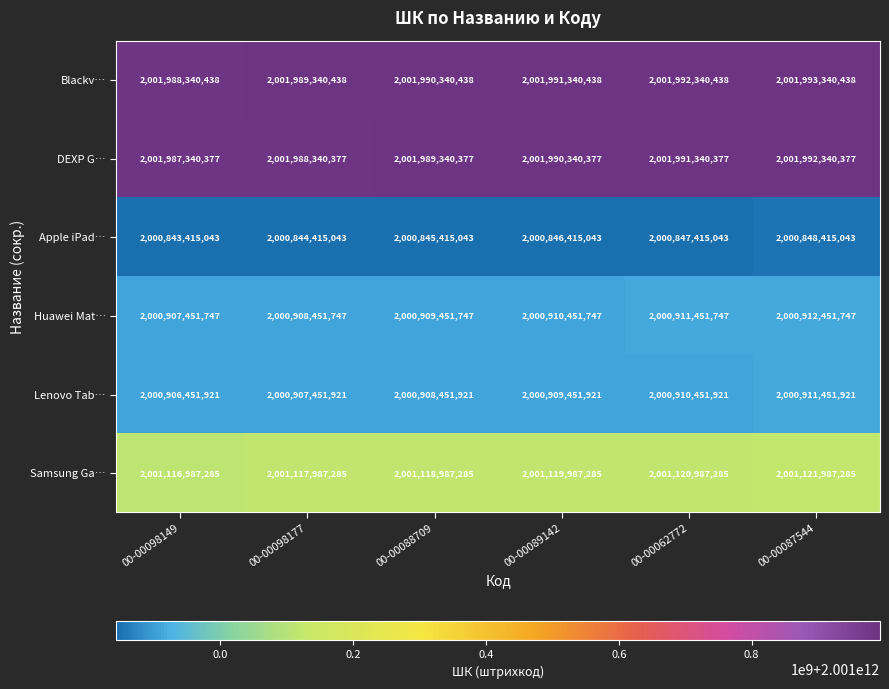

How many data points does each series have?

6